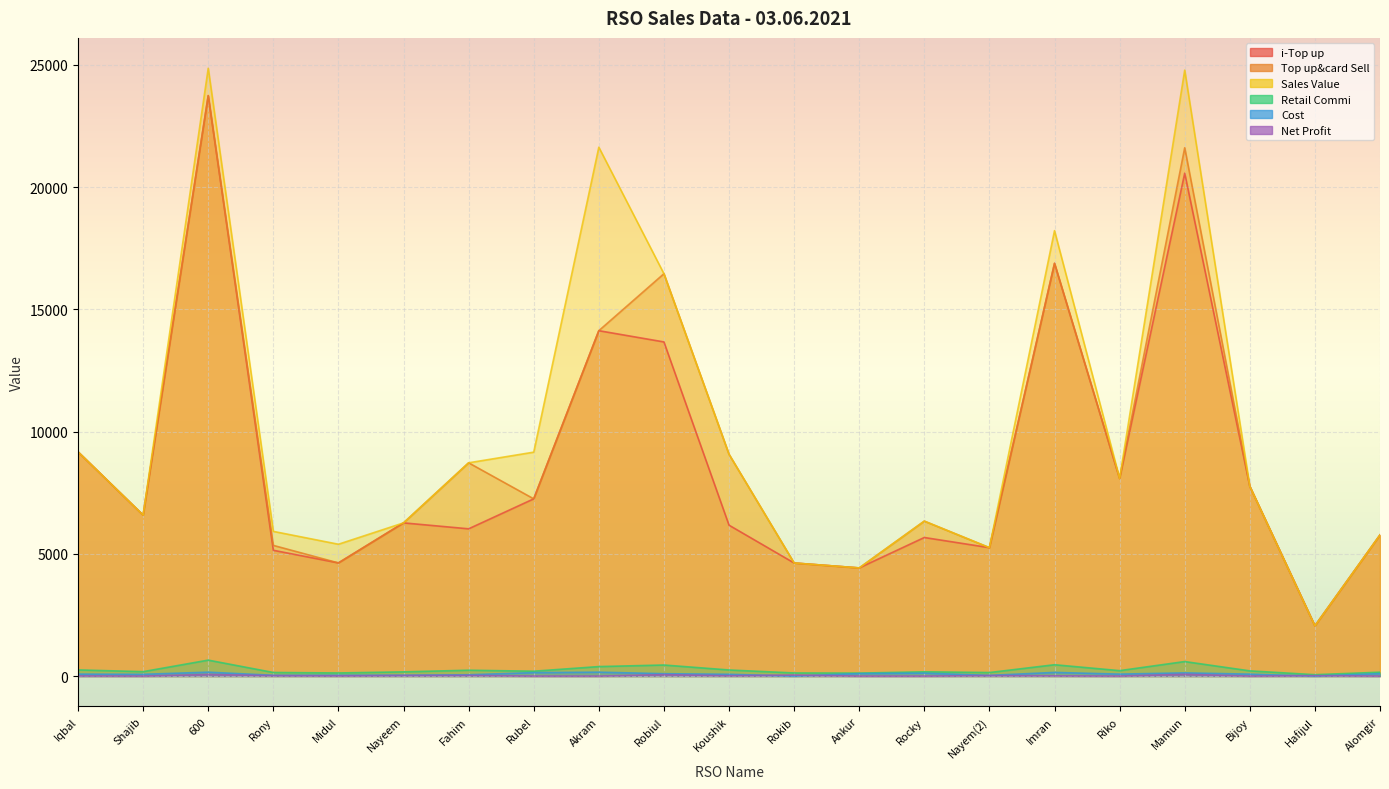

What is the label of the 19th point from the right?

600